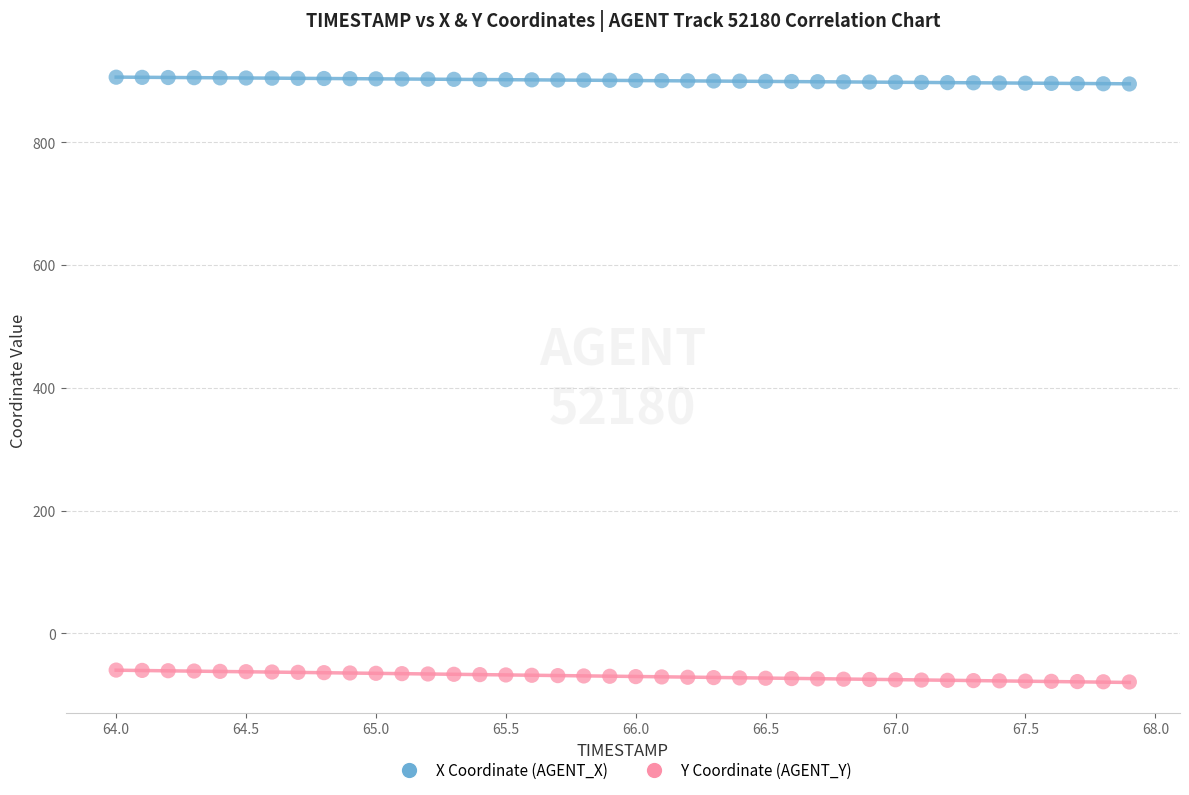

Which series reaches the maximum Y coordinate?

X Coordinate (AGENT_X)